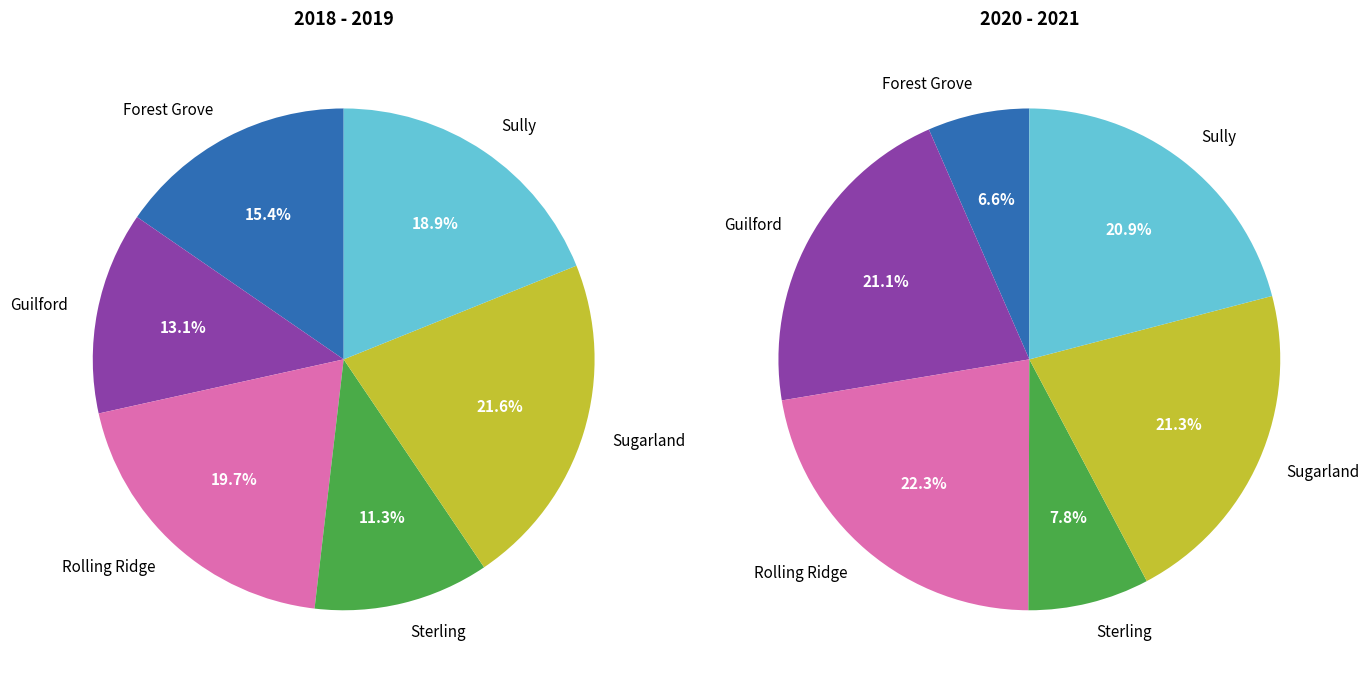

Does Guilford account for over 50% of the chart?

No